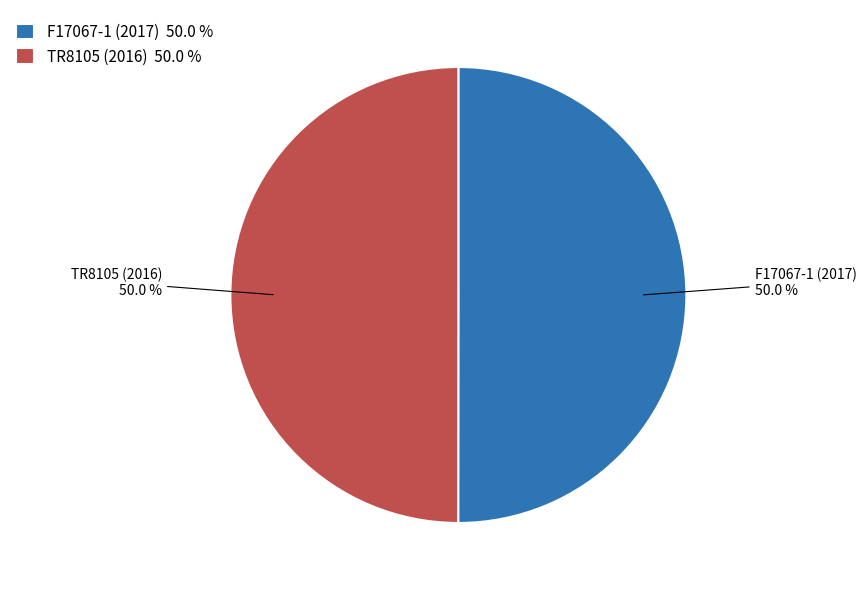

What is the ratio of the value at TR8105 (2016) 50.0 % to the value at F17067-1 (2017) 50.0 %?

1.0